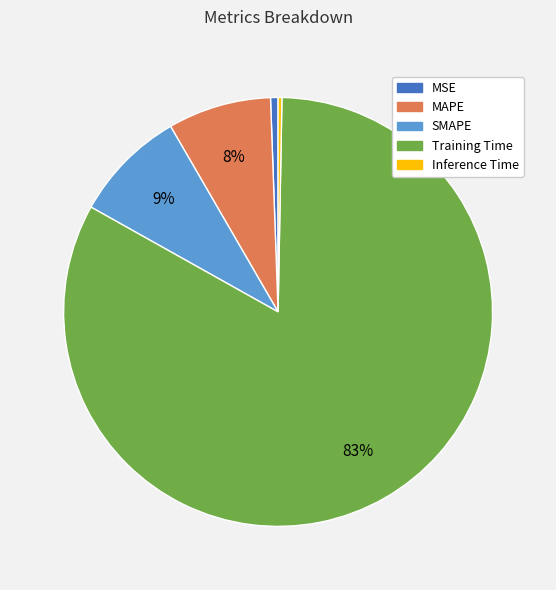

Do Training Time and MSE together represent more than half of the pie?

Yes